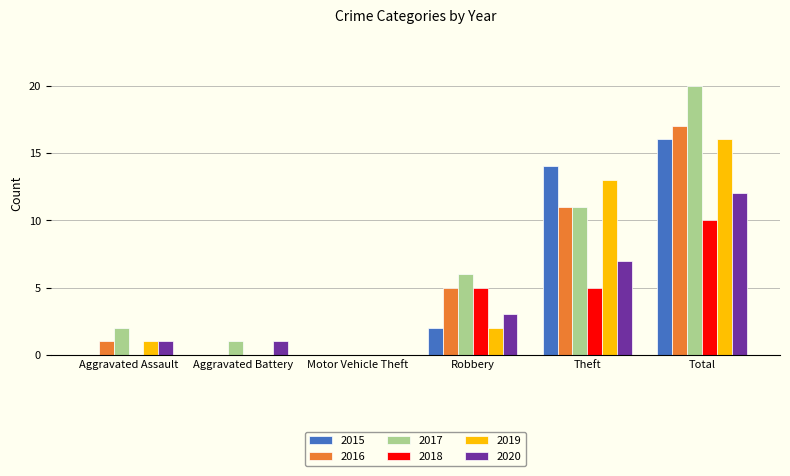

What value does the 2015 series have at Theft?

14